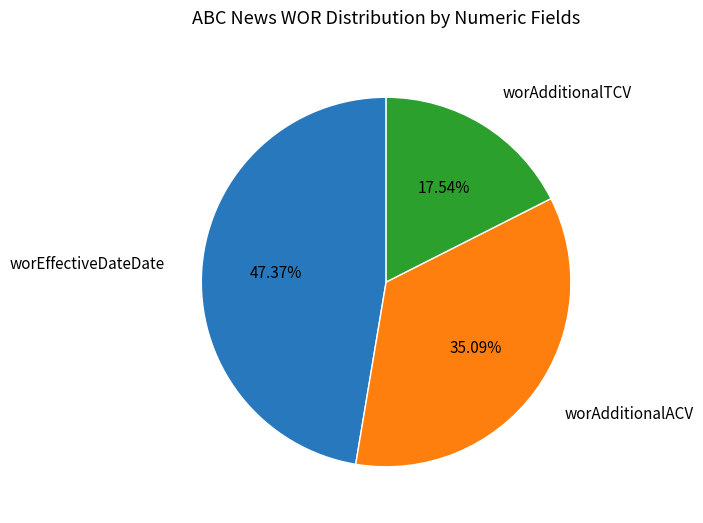

Is there any slice that represents more than half of the pie?

No